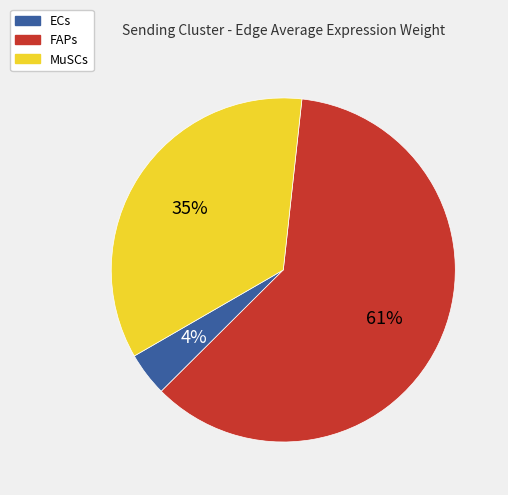

Is it true that FAPs is 66% of the pie?

False